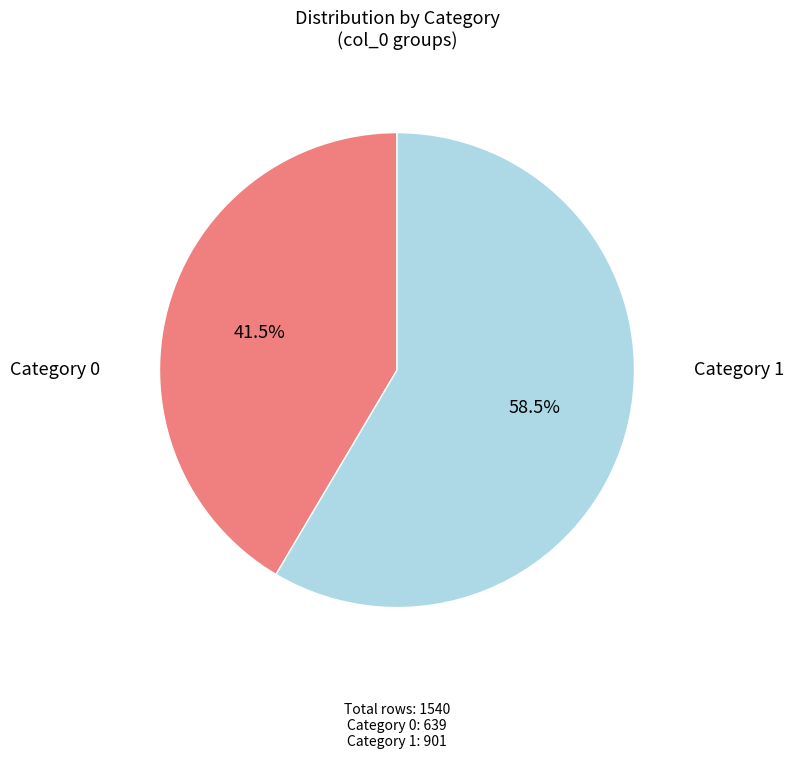

Is there a majority slice in this chart?

Yes